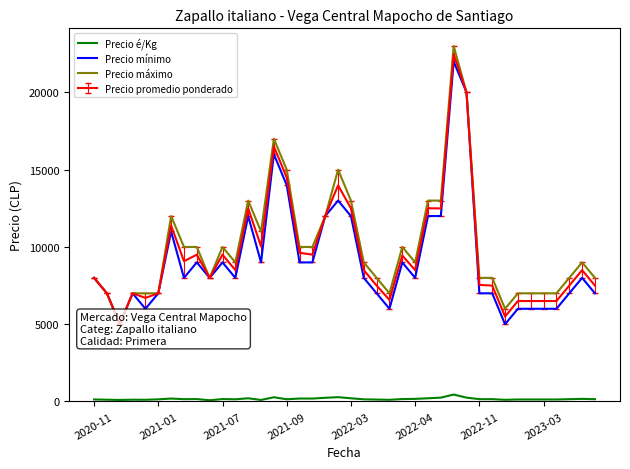

What is the value of the Precio mínimo point at the 10th from the left?

8000